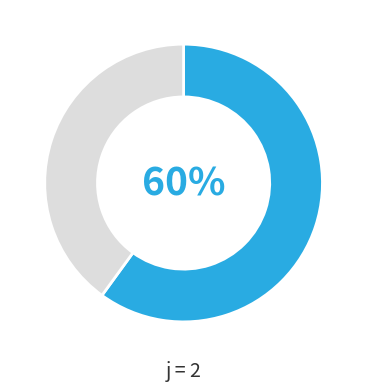

Does any single category account for the majority?

Yes